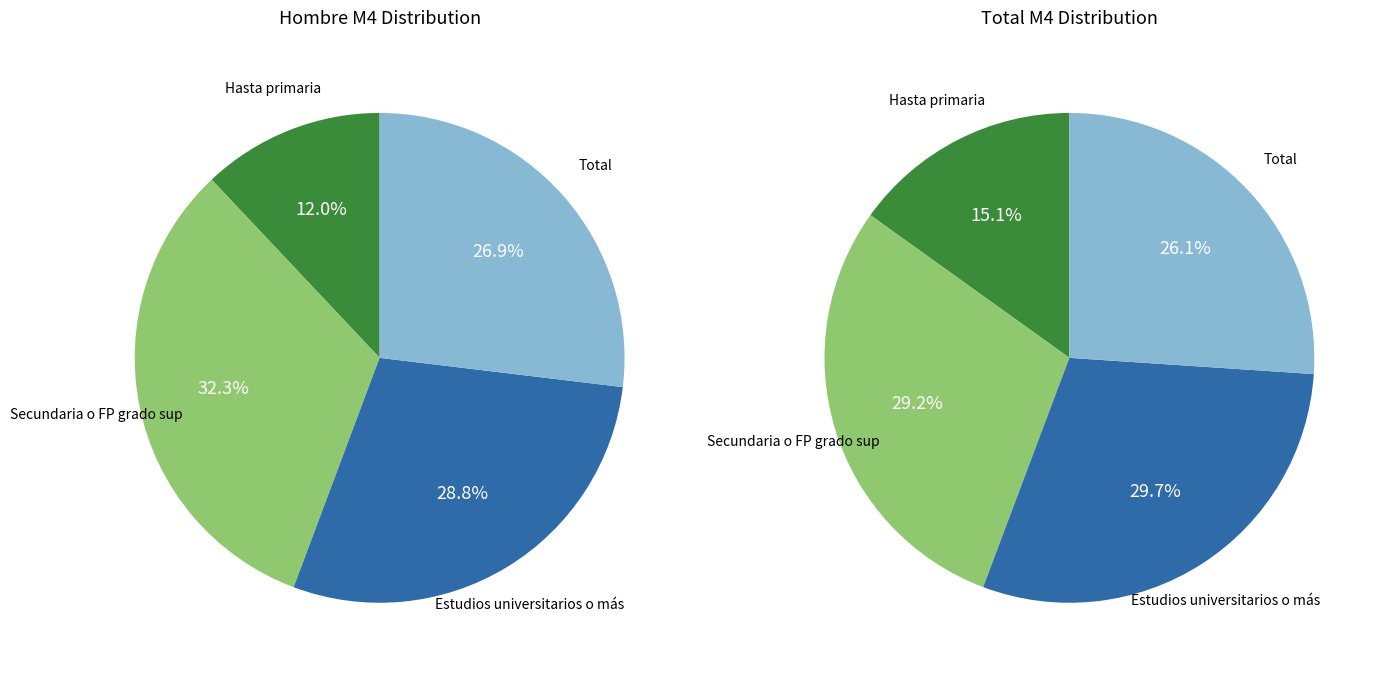

Which has a higher value, Estudios universitarios o más or Hasta primaria?

Estudios universitarios o más